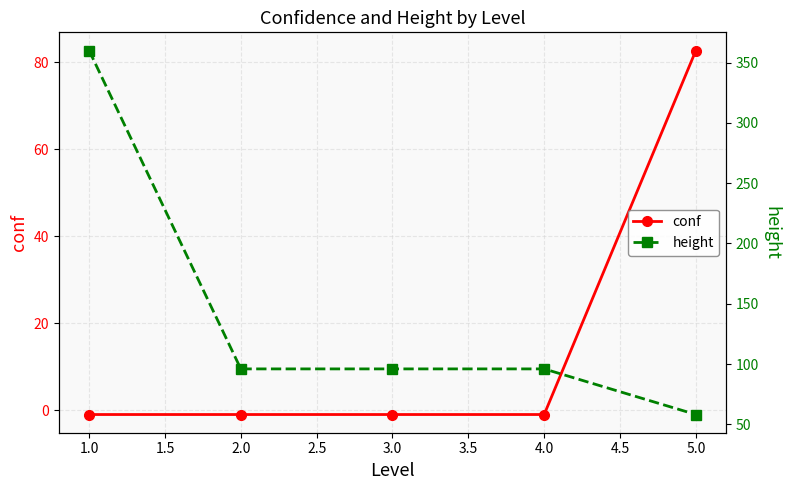

What is the maximum value for conf?

82.7